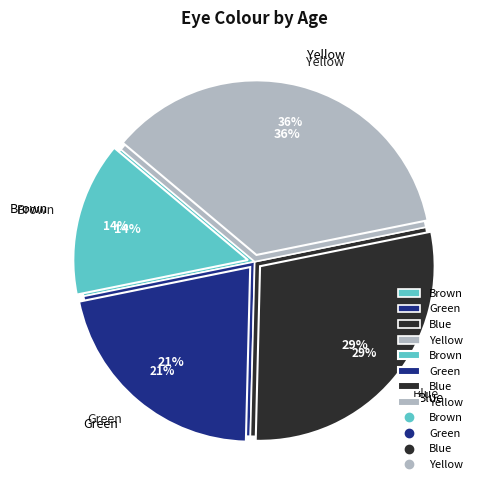

What is the ratio of the value at Yellow to the value at Blue?

1.2